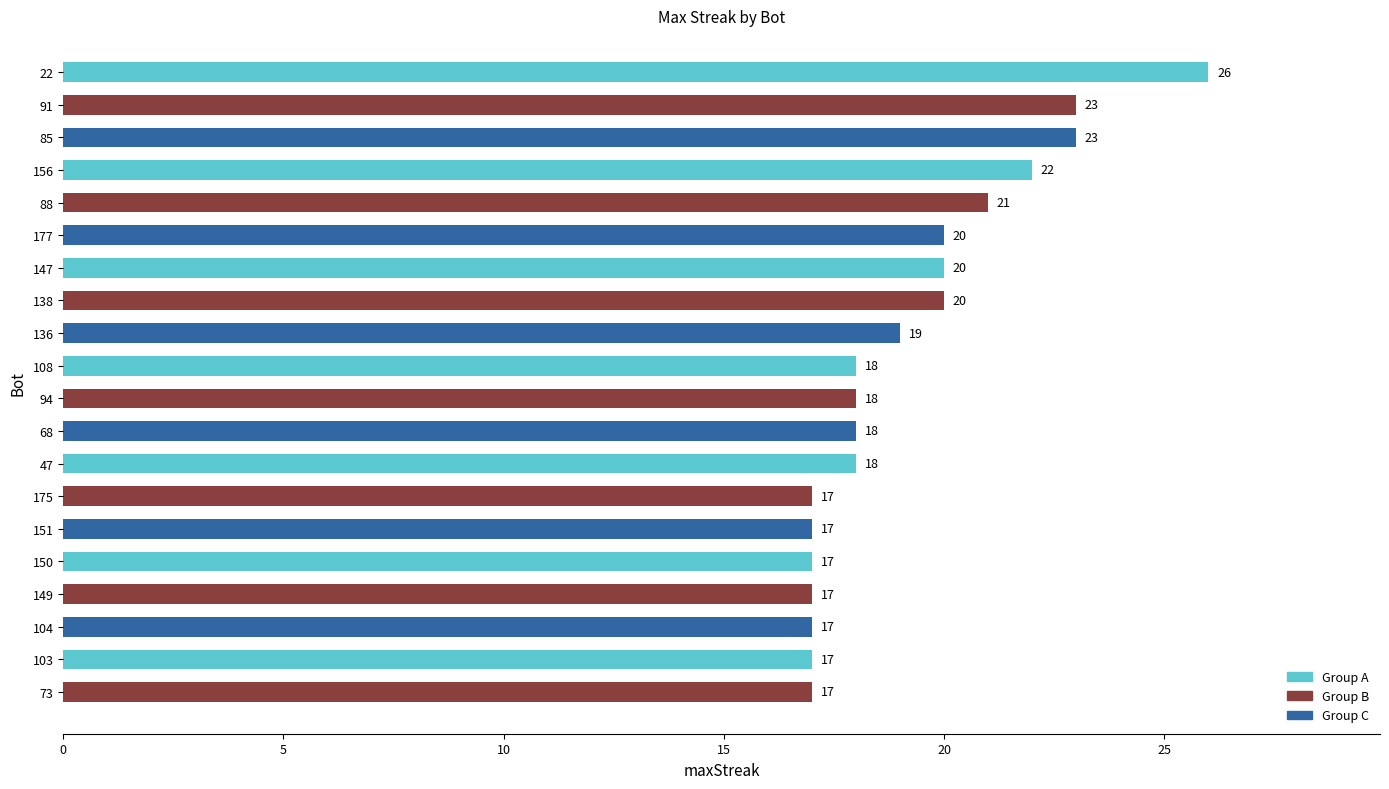

Where is the data nearest to the value 21?

88